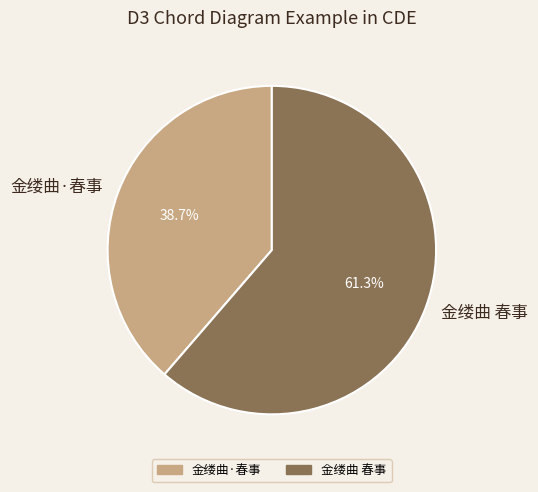

Rank the categories by value from lowest to highest.

金缕曲·春事, 金缕曲 春事